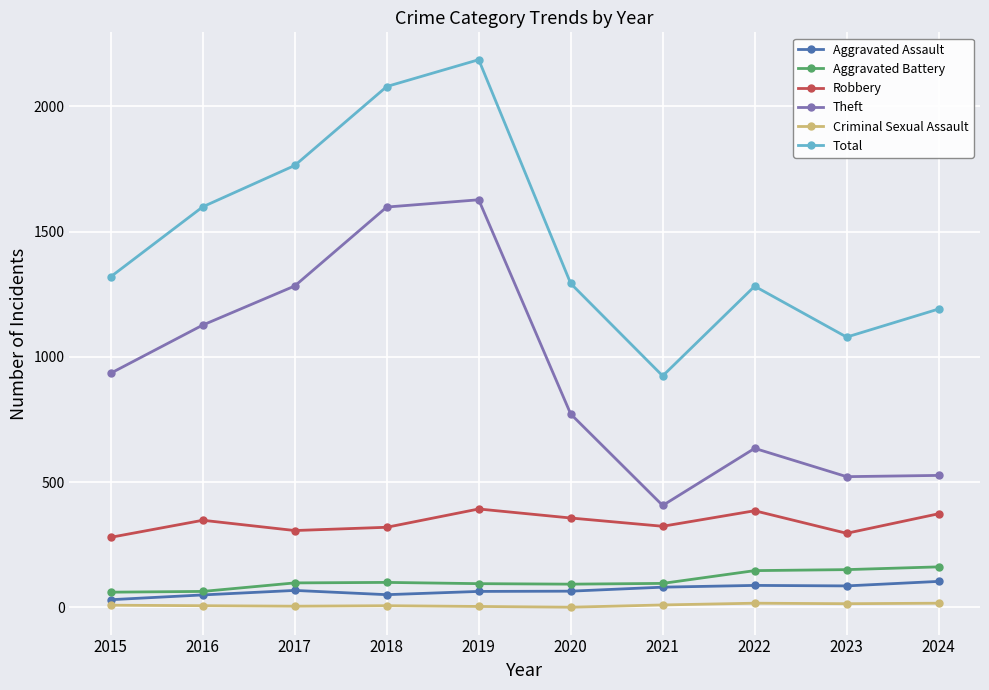

At which category is the sum across all series the highest?

2019